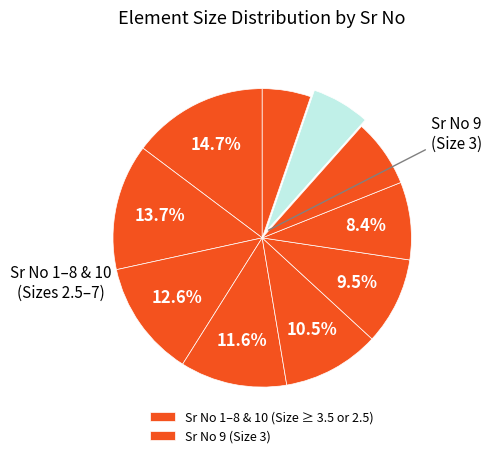

To the nearest percent, what is the average slice percentage?

10%